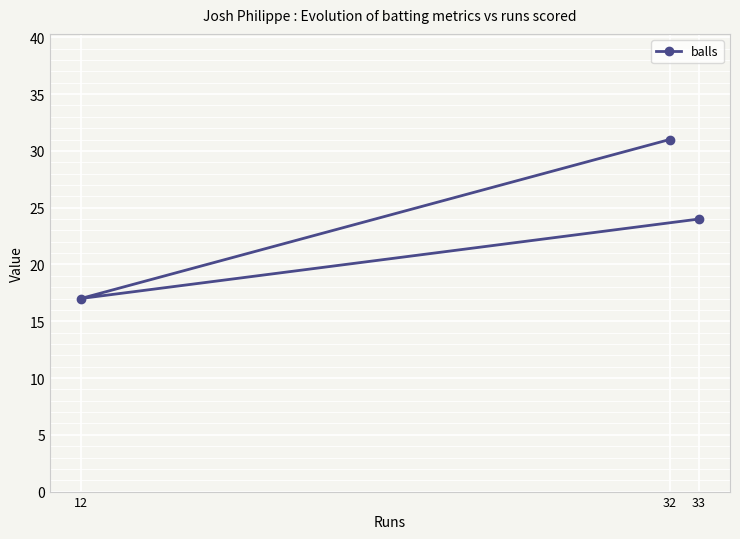

Reading left to right, list all the values displayed in this chart.

12=17	32=31	33=24